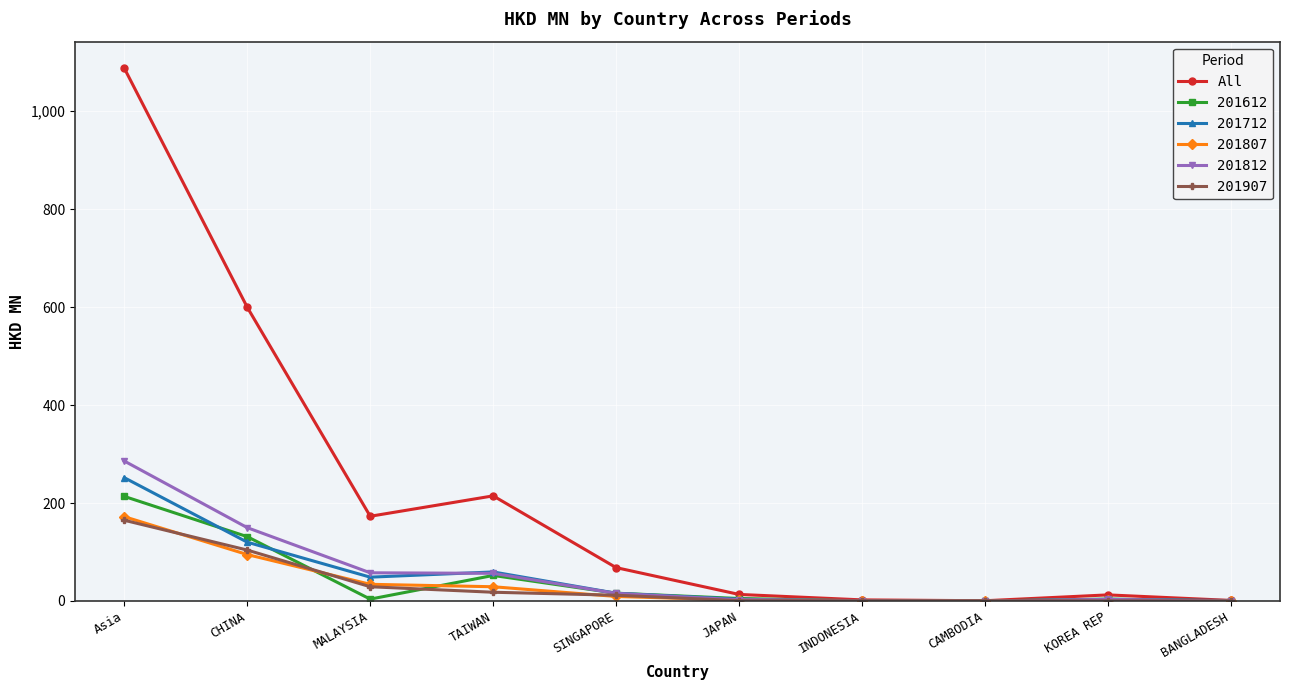

Is it true that 201812 equals -101.1 at BANGLADESH?

False